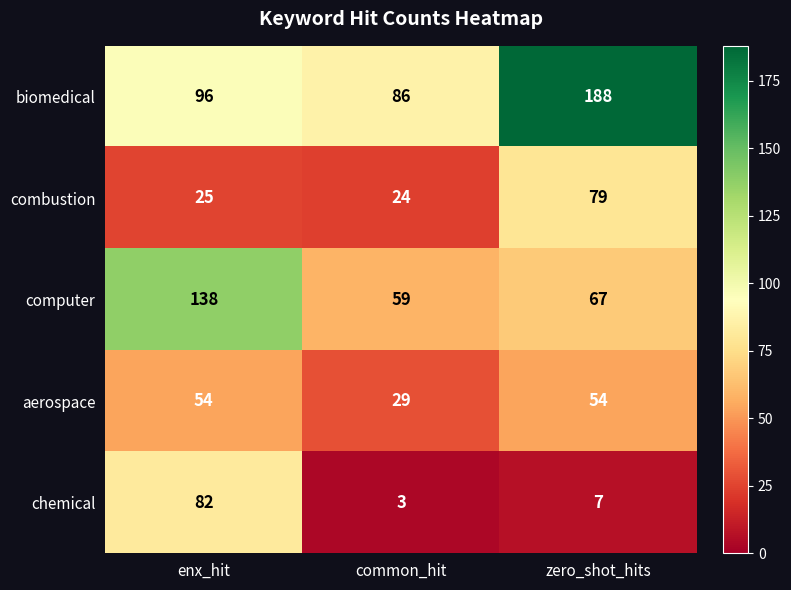

List the series in order of their peak value, lowest first.

aerospace, combustion, chemical, computer, biomedical